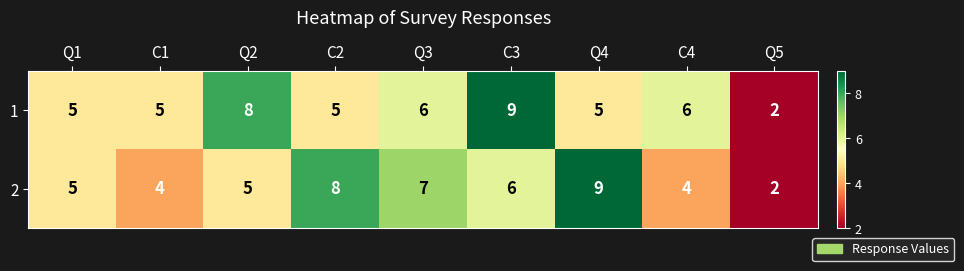

True or false: 2 has a value of 8 at C2.

True